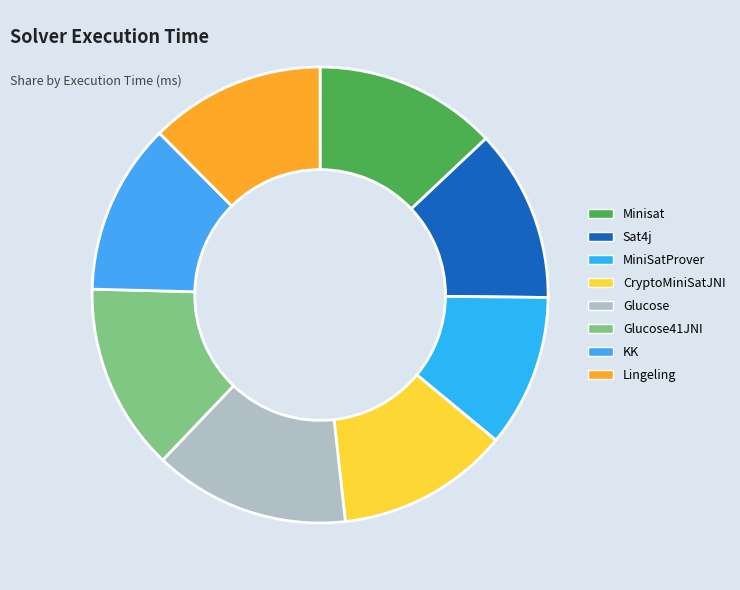

The MiniSatProver slice represents 11% of the pie. True or false?

True